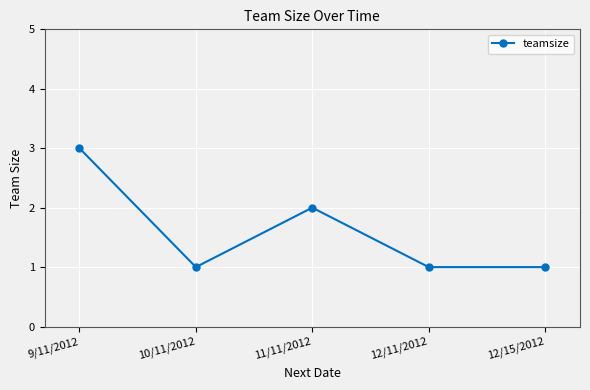

Approximately how many times larger is the value at 12/15/2012 compared to 9/11/2012?

0.3